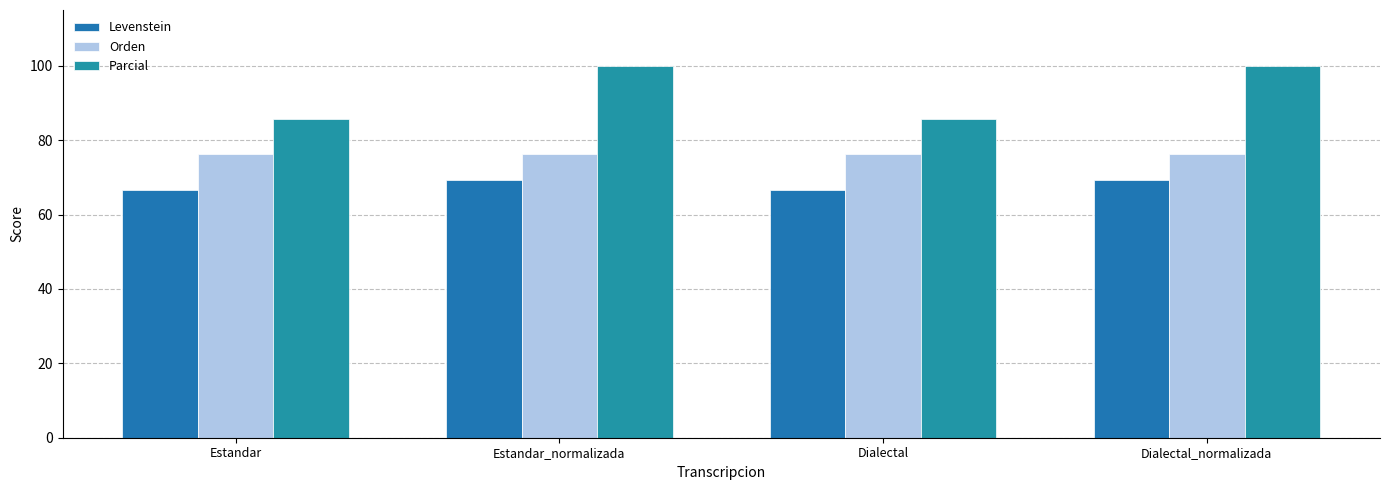

What is the label of the 4th bar from the right?

Estandar